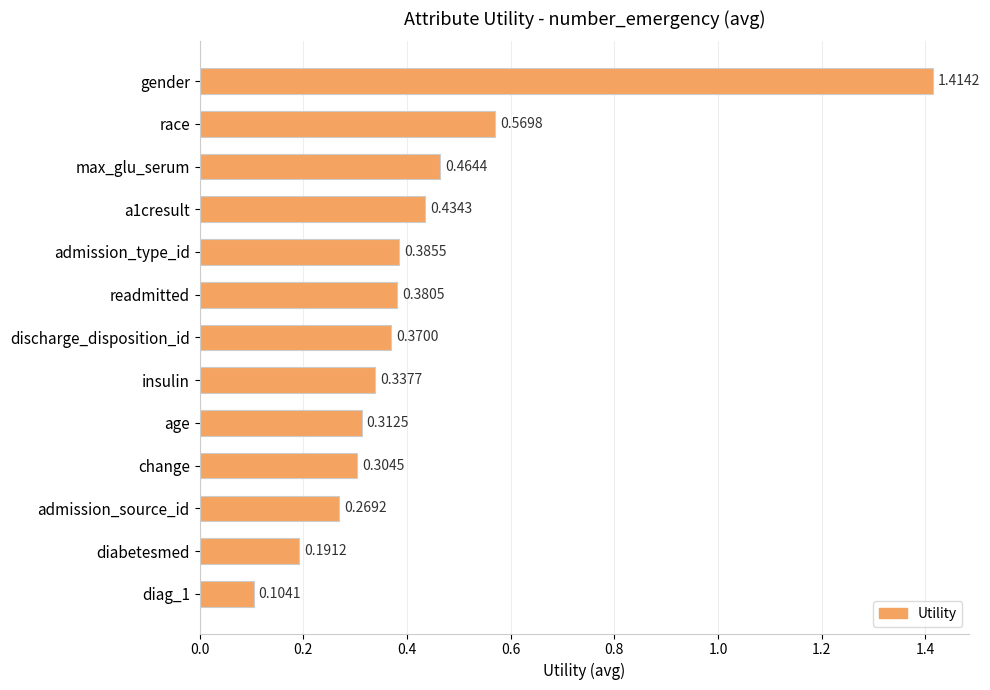

List the labels in order of value, smallest first.

diag_1, diabetesmed, admission_source_id, change, age, insulin, discharge_disposition_id, readmitted, admission_type_id, a1cresult, max_glu_serum, race, gender